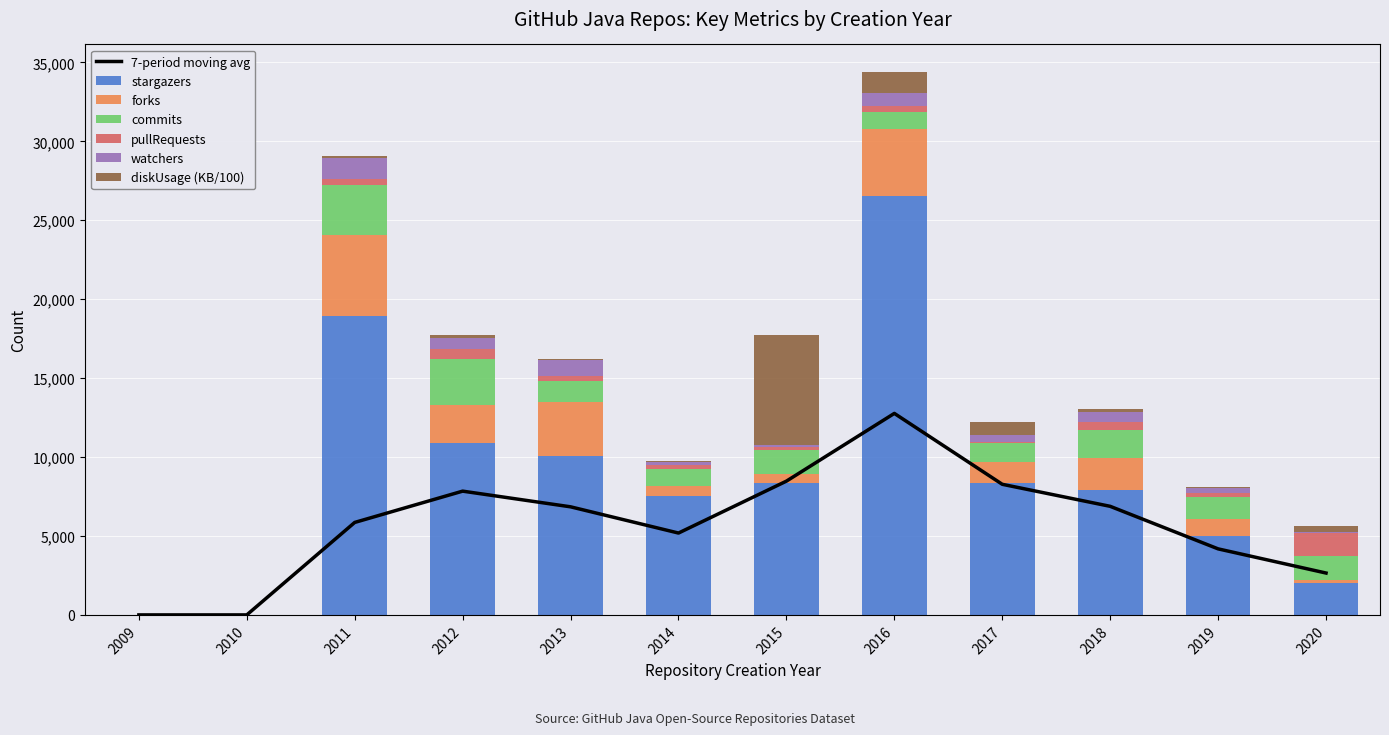

At which label does stargazers reach its peak?

2016